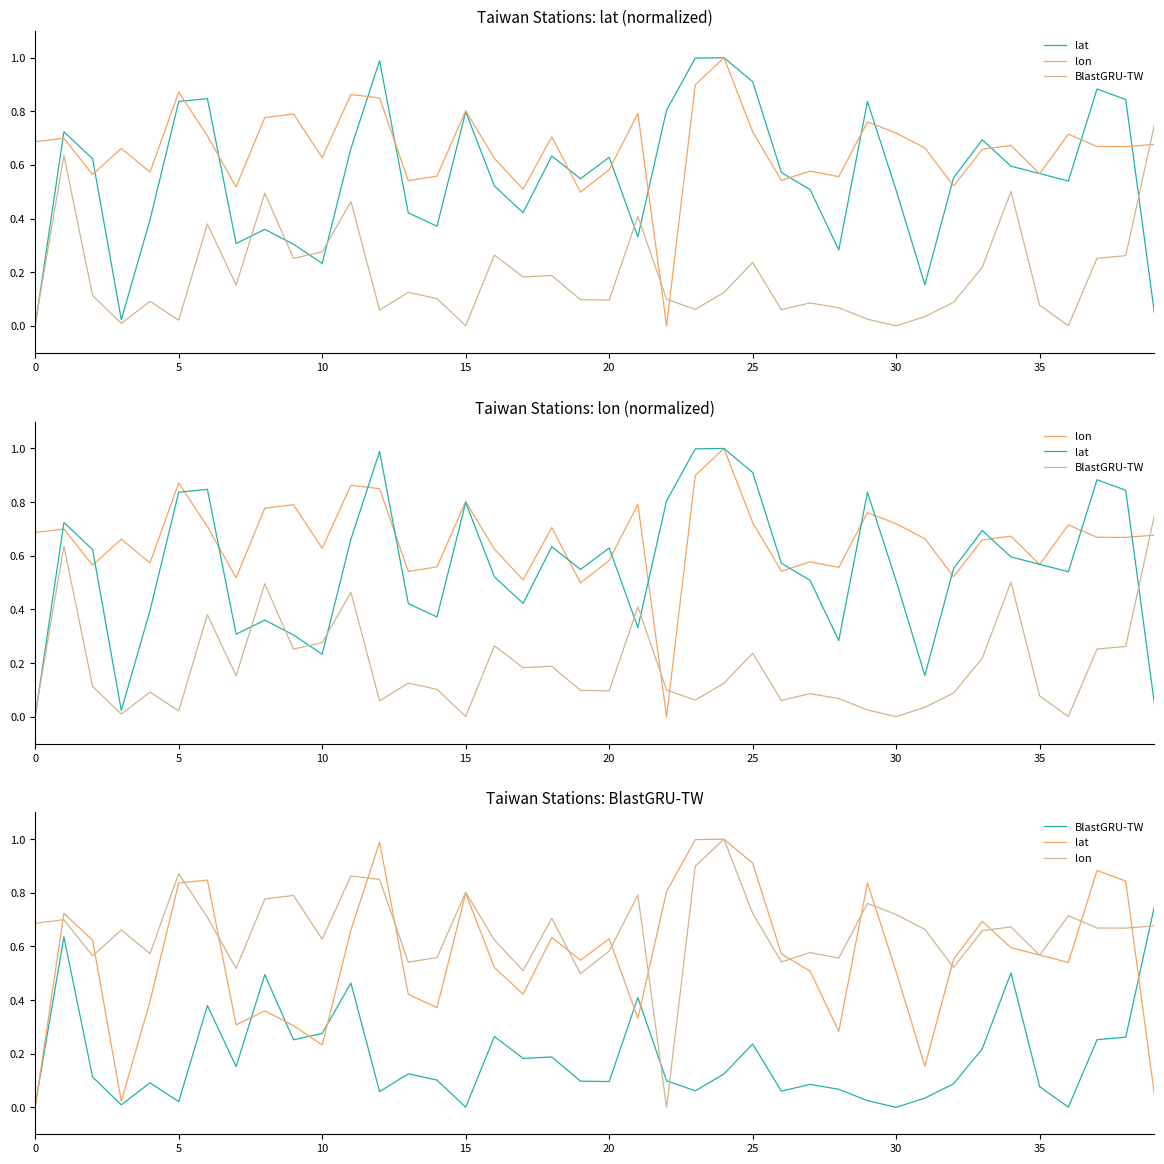

True or false: BlastGRU-TW and lon cross at least once.

True